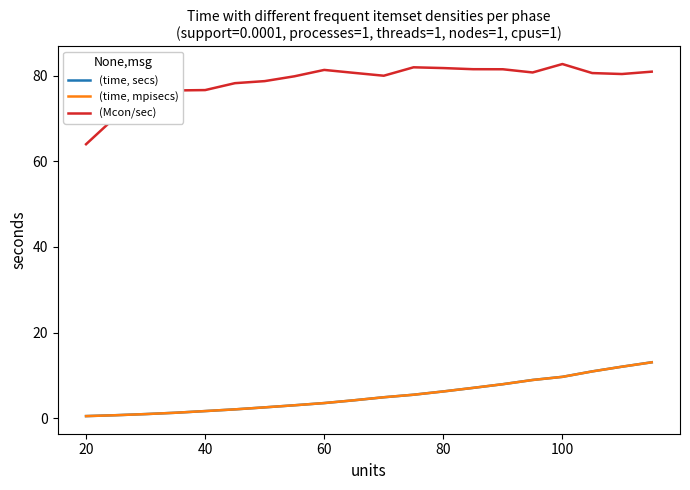

What is the minimum value for (Mcon/sec)?

64.0